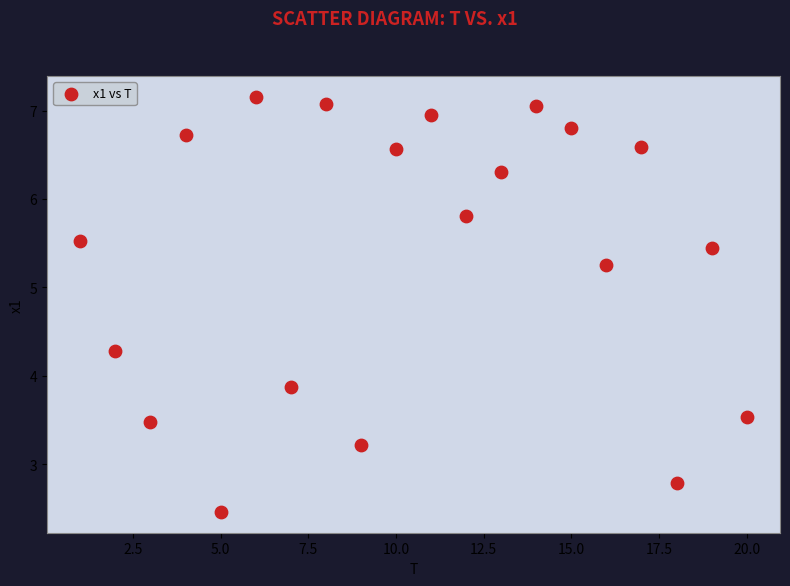

What is the range of X values (max minus min)?

19.0